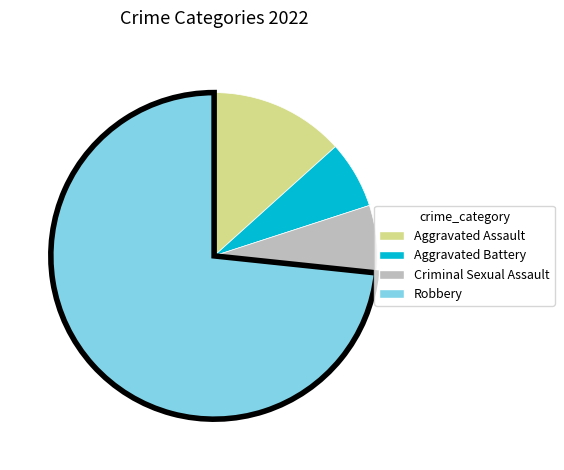

Is there a majority slice in this chart?

Yes